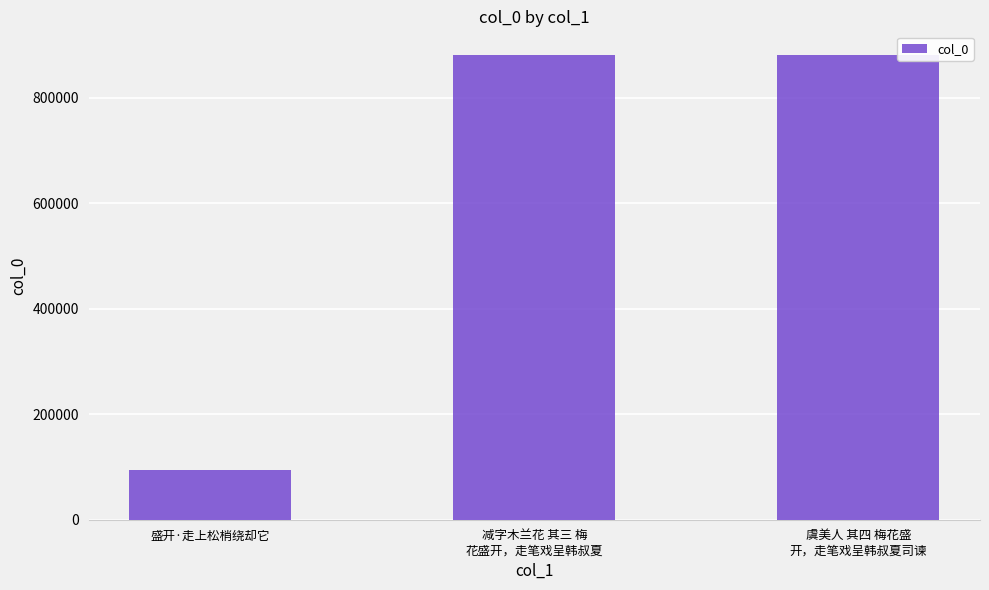

Which category has the lowest value across all series?

盛开·走上松梢绕却它